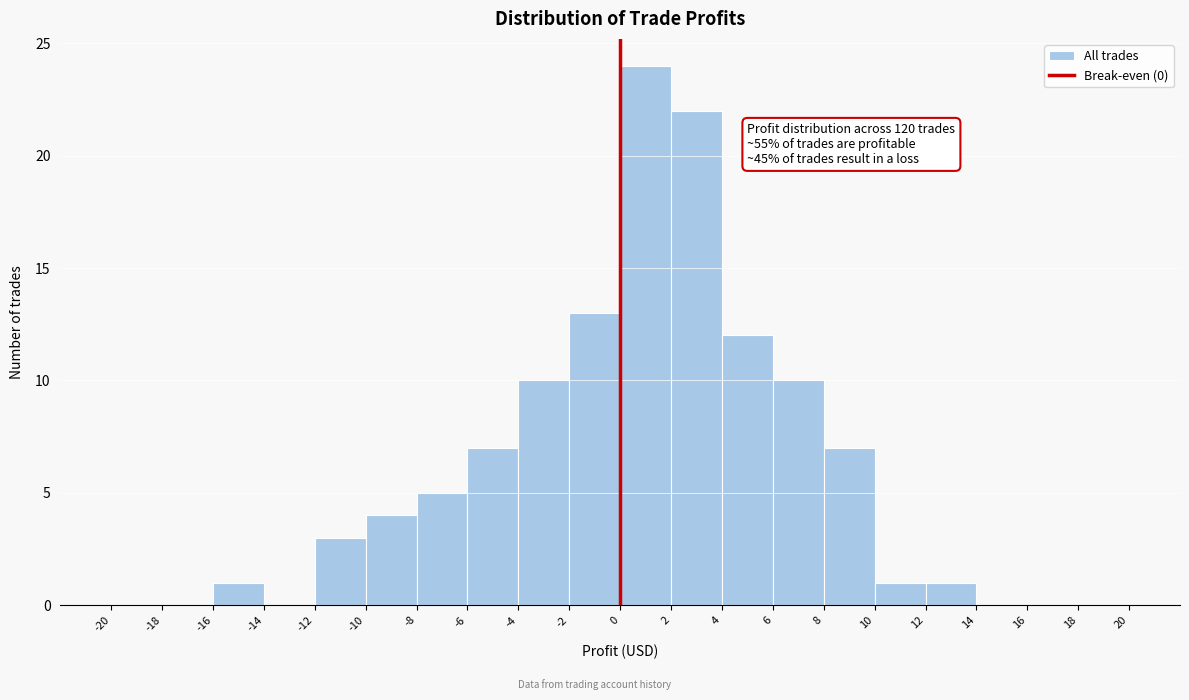

Over which range of the x-axis is the bar tallest?

0 to 2